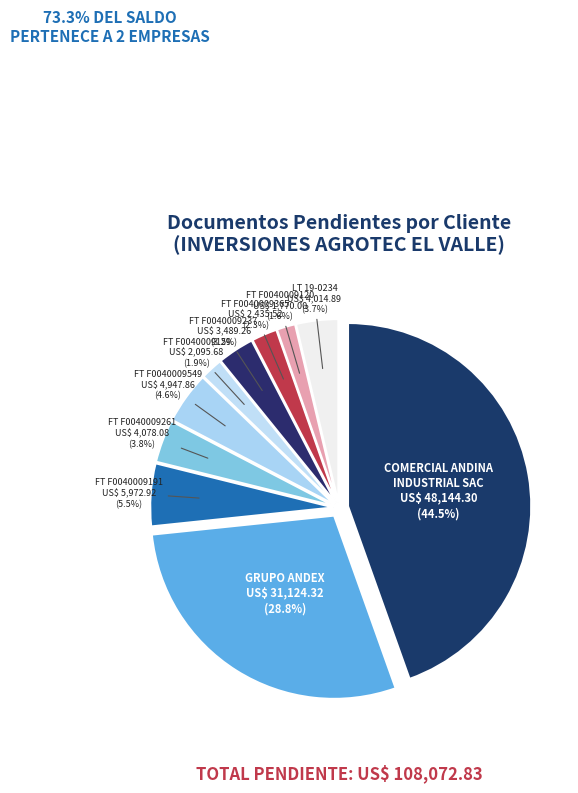

How many segments does this pie chart have?

10